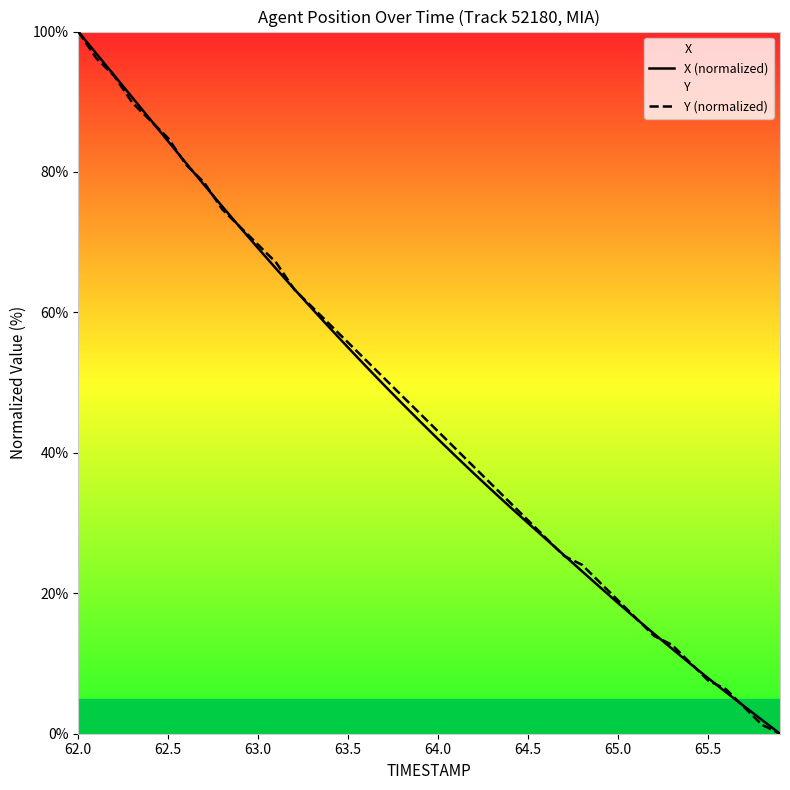

What is the value of the Y (normalized) point at the 26th from the left?

30.4